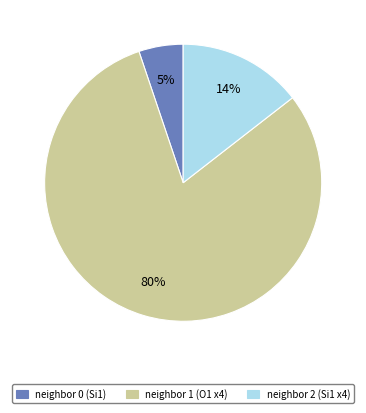

Combined, do neighbor 0 (Si1) and neighbor 1 (O1 x4) account for over 50%?

Yes